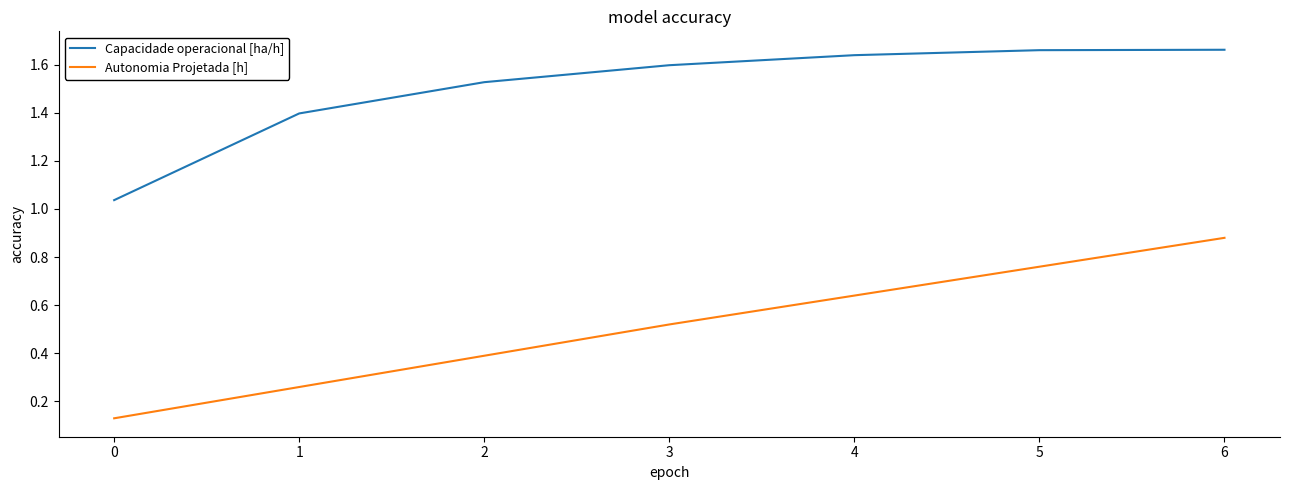

Is the value of Capacidade operacional [ha/h] at 5 greater than the value of Autonomia Projetada [h] at 3?

Yes